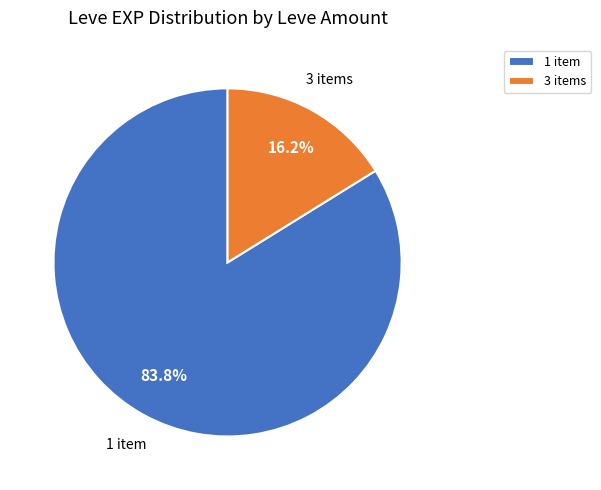

How many slices are in this pie chart?

2